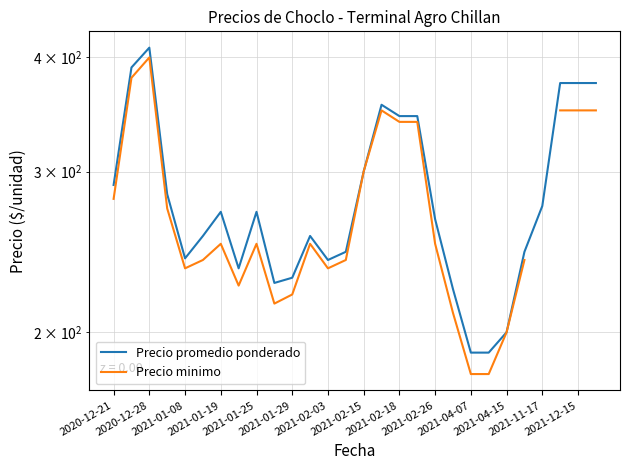

What is the label of the 2nd point from the left?

2020-12-28